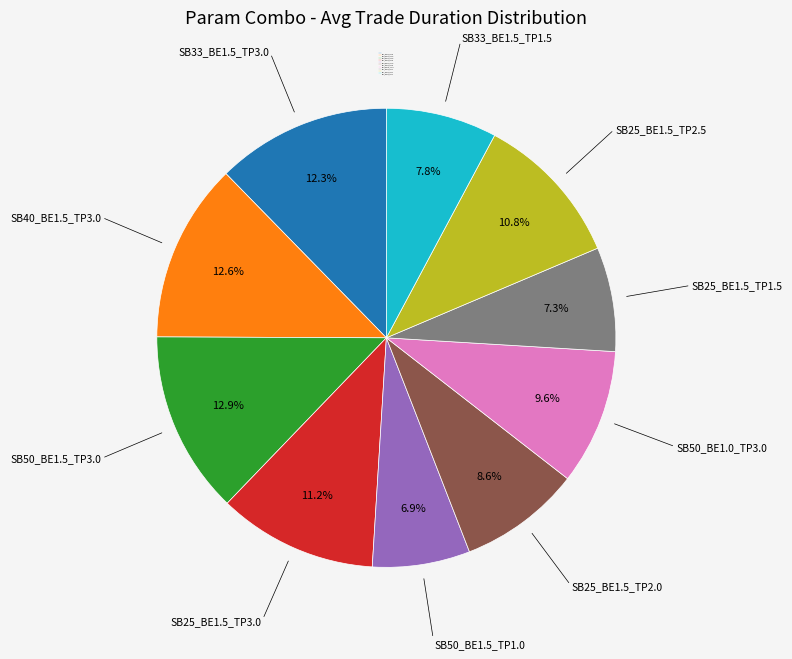

What percentage is the SB25_BE1.5_TP3.0 slice, to the nearest percent?

11%